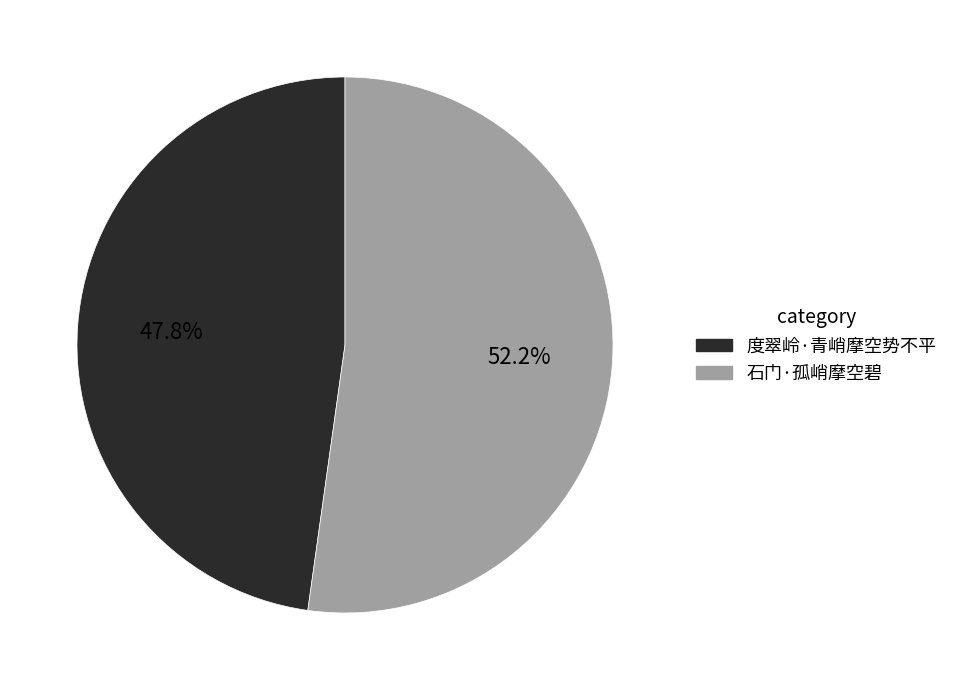

How many slices are in this pie chart?

2